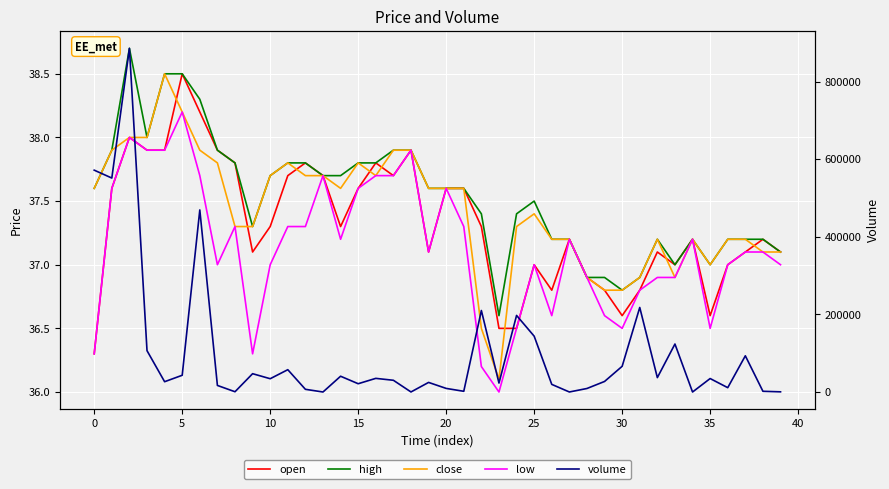

What is the approximate value of close at 16?

37.7